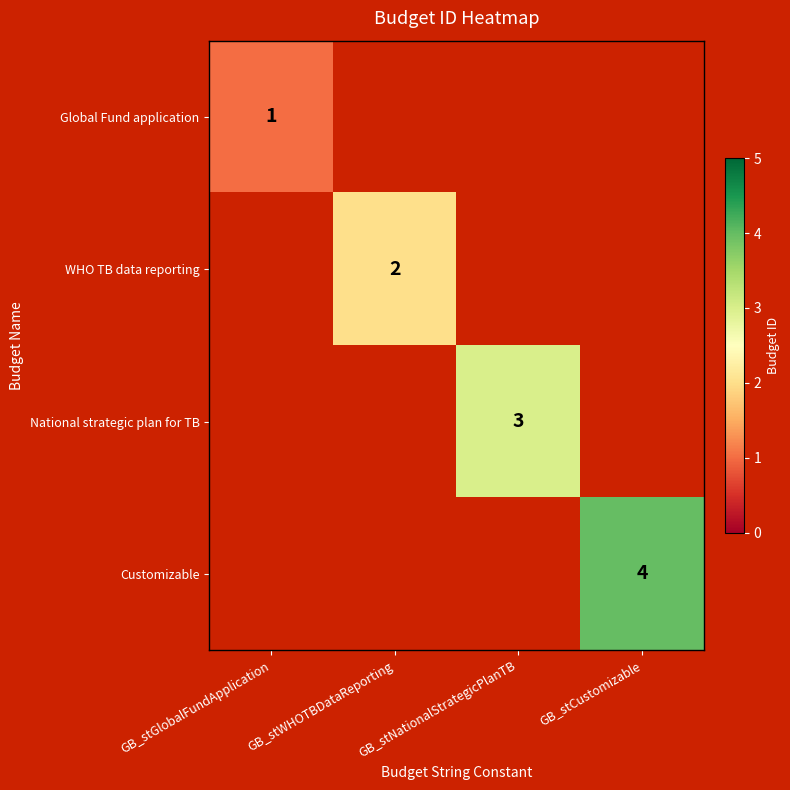

The Global Fund application series shows 1 at GB_stGlobalFundApplication. True or false?

True